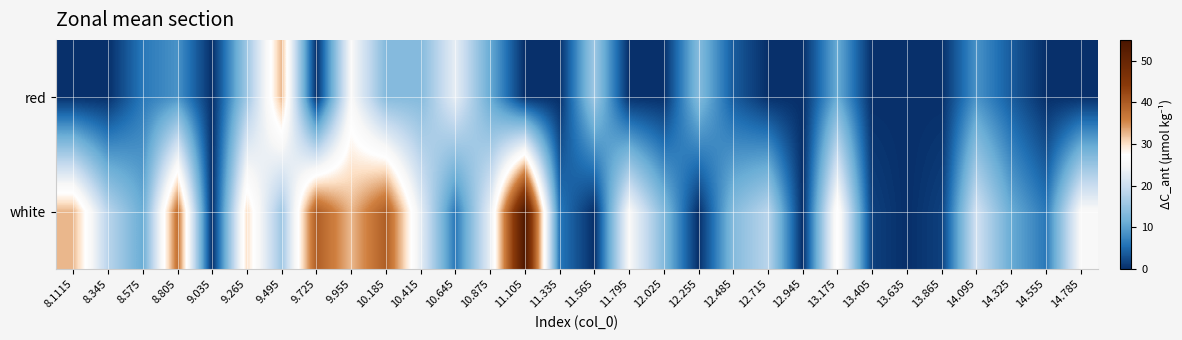

At how many categories does at least one series exceed 17?

17